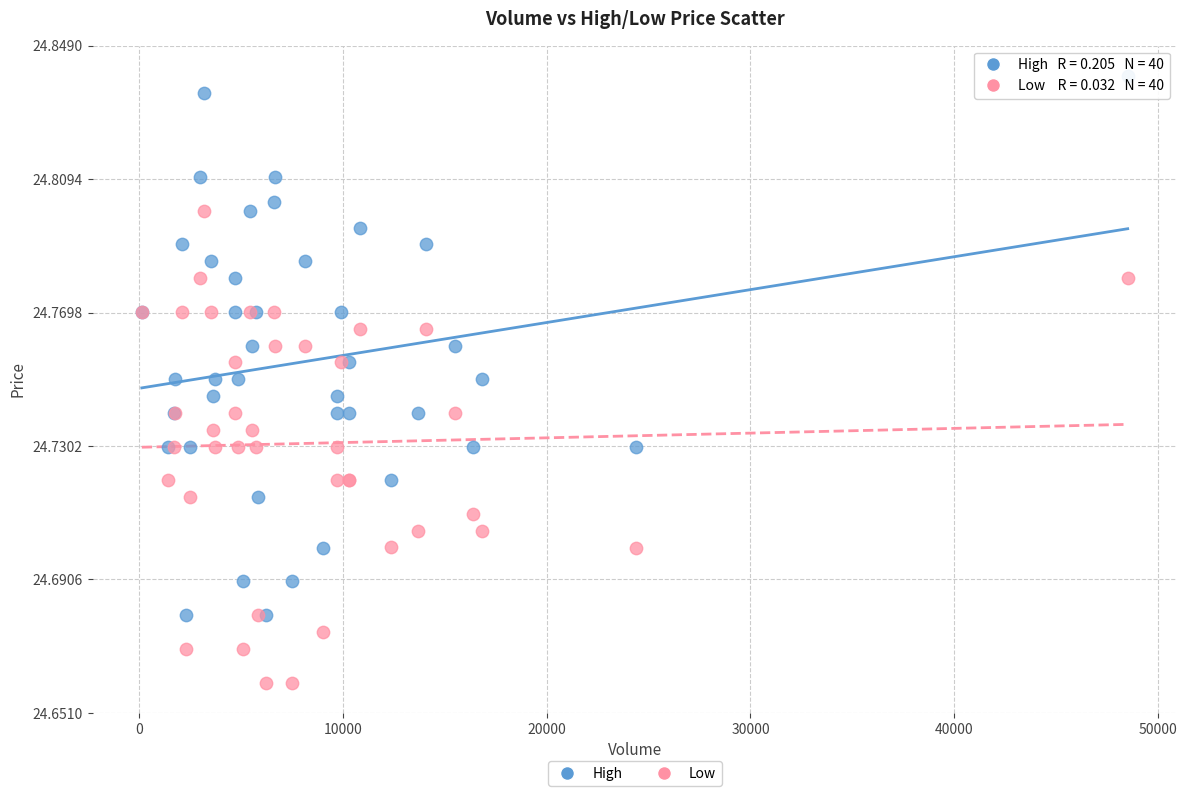

Which series has the widest spread of Y values?

High